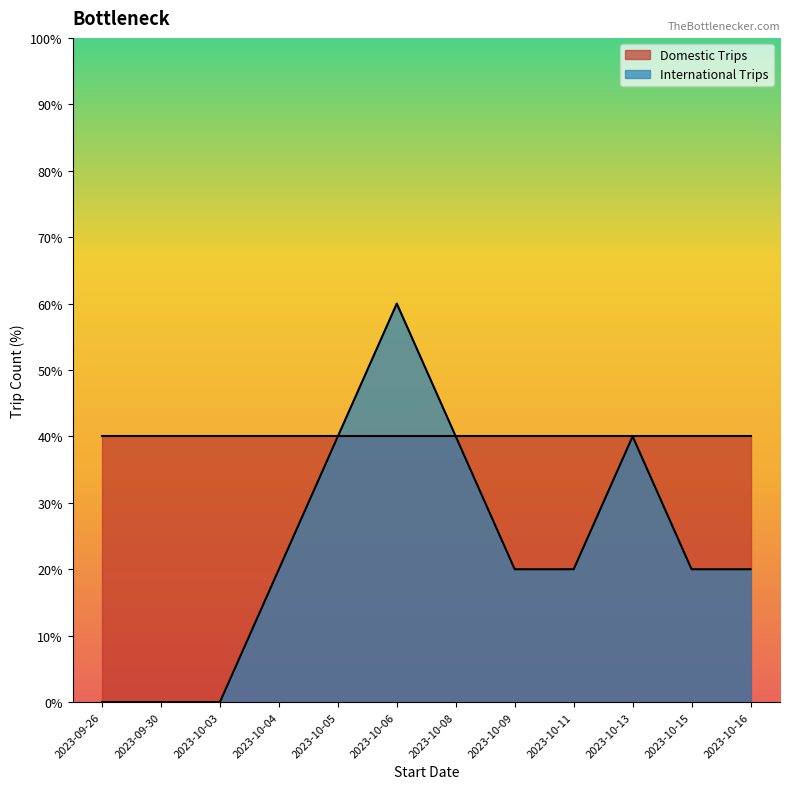

What is the change in value from 2023-09-30 to 2023-10-13?

+40